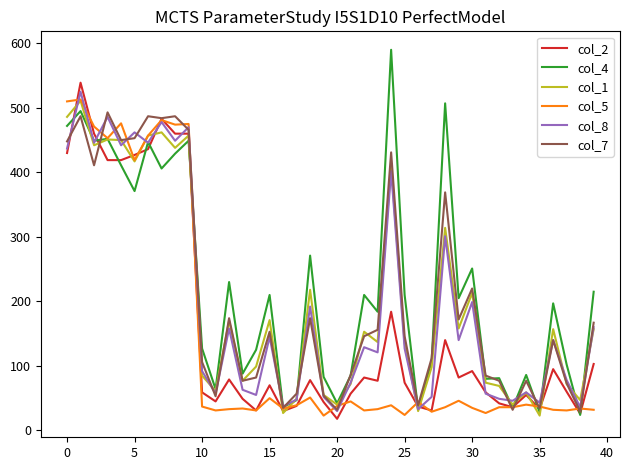

Which series has the widest spread of values?

col_4